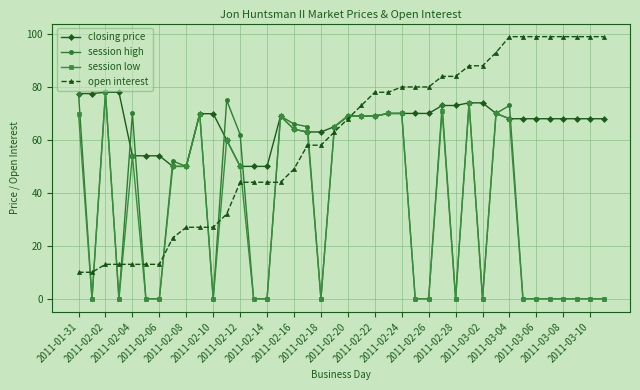

Which series has the largest total across all categories?

closing price